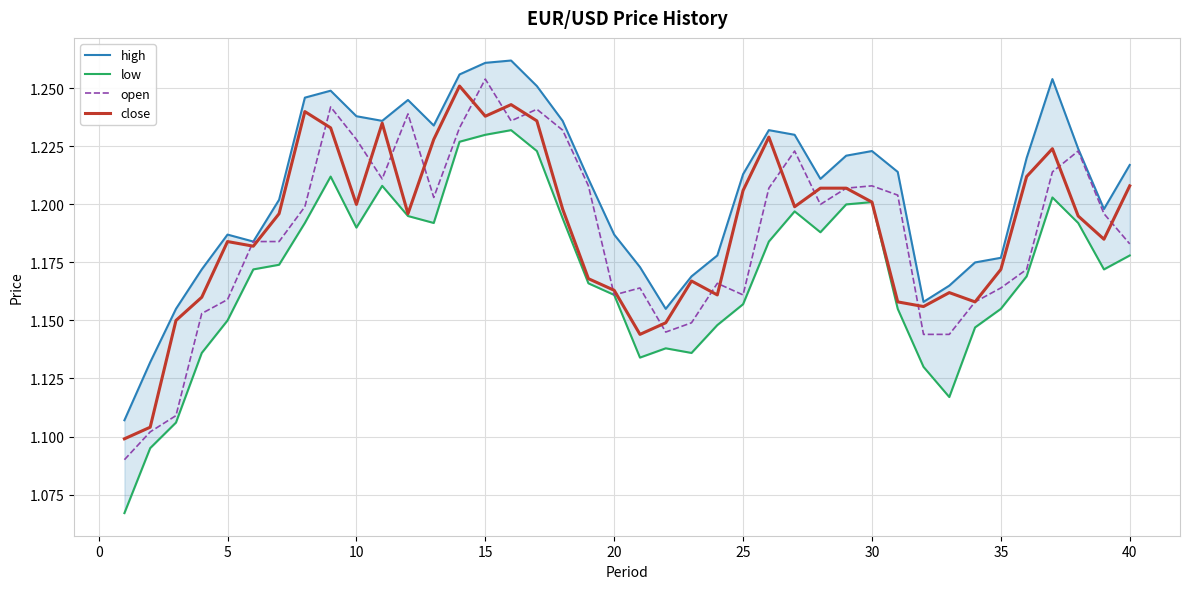

What are all the series names shown in the legend?

high, low, open, close